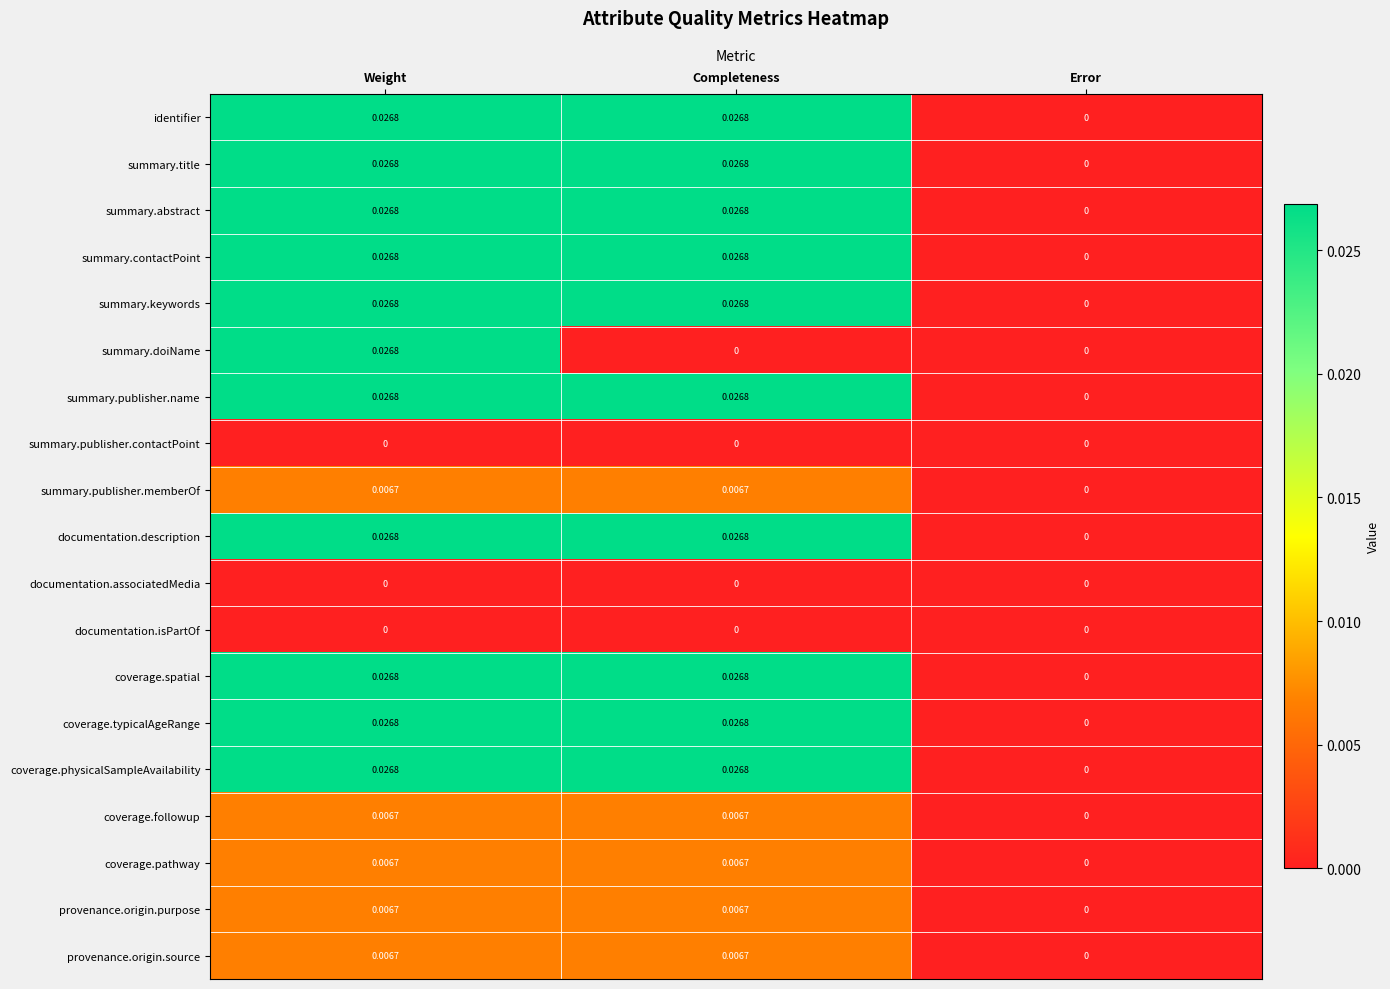

Count the number of data series in this chart.

19